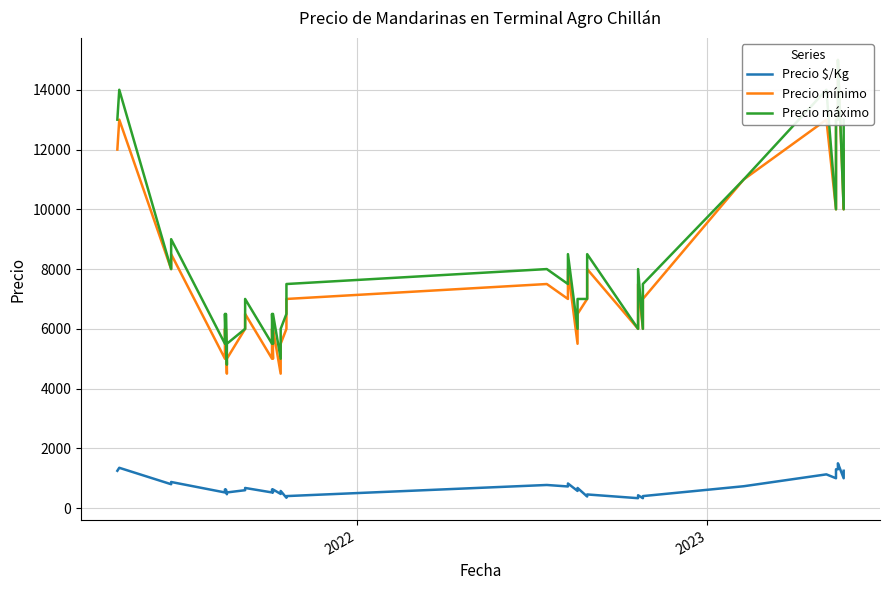

What are all the series names shown in the legend?

Precio $/Kg, Precio mínimo, Precio máximo